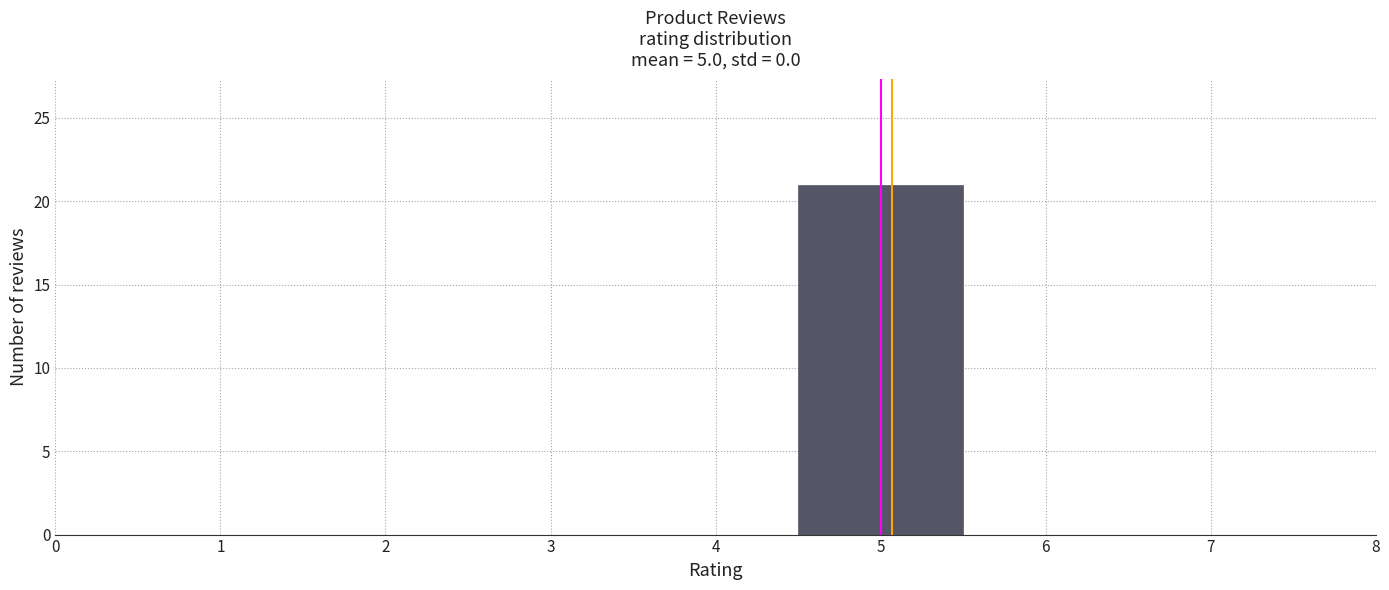

Reading left to right, transcribe this chart: for each bar, give the range it covers on the x-axis and its height. The values are not printed on the chart, so give them approximately, as read against the axis.

0.5 to 1.5: 0
1.5 to 2.5: 0
2.5 to 3.5: 0
3.5 to 4.5: 0
4.5 to 5.5: 21
5.5 to 6.5: 0